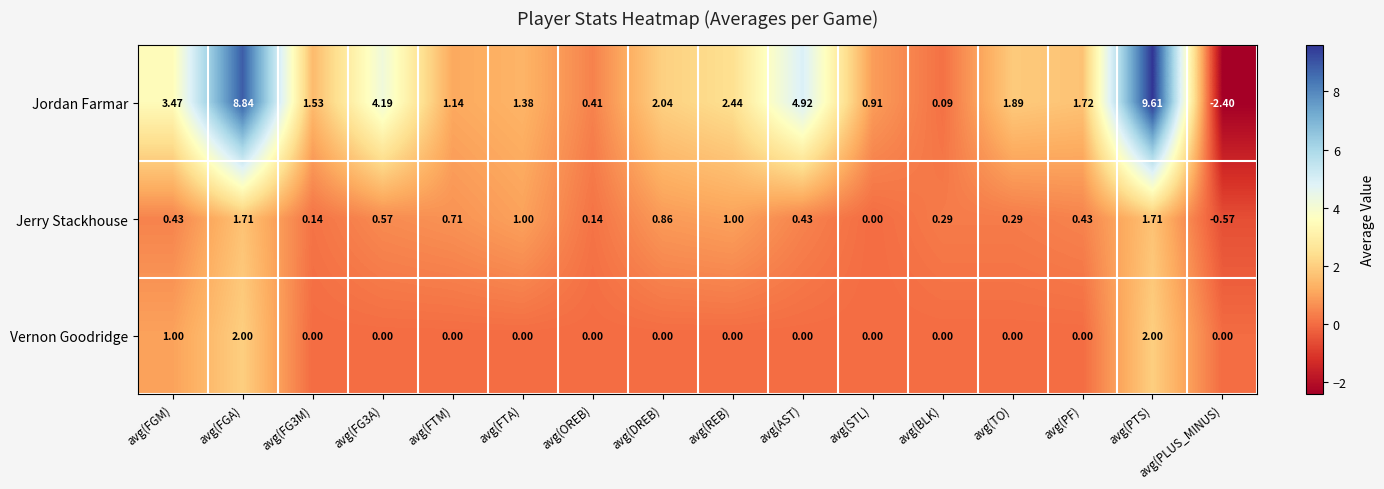

Between avg(FGA) and avg(AST), which series saw the biggest shift?

Jordan Farmar